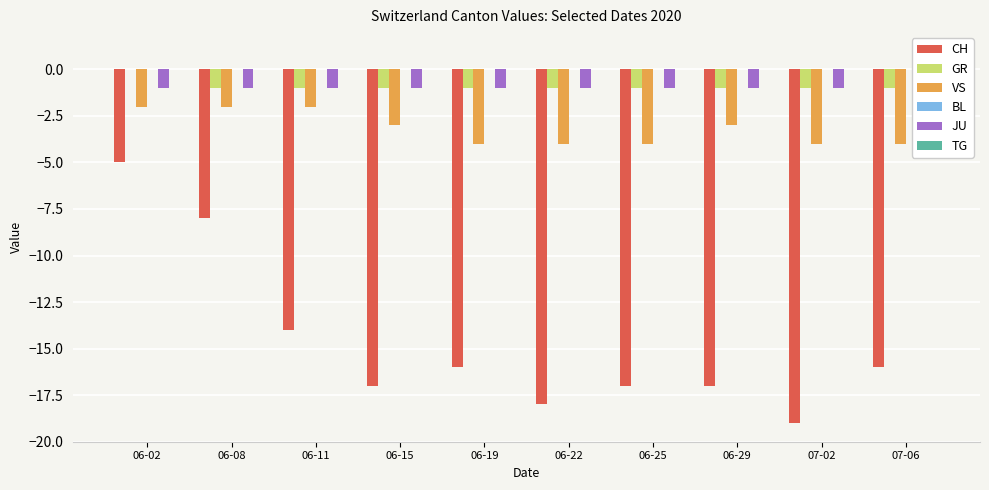

Reading left to right, extract all data points from this chart.

CH: -5	-8	-14	-17	-16	-18	-17	-17	-19	-16
GR: 0	-1	-1	-1	-1	-1	-1	-1	-1	-1
VS: -2	-2	-2	-3	-4	-4	-4	-3	-4	-4
BL: 0	0	0	0	0	0	0	0	0	0
JU: -1	-1	-1	-1	-1	-1	-1	-1	-1	-1
TG: 0	0	0	0	0	0	0	0	0	1